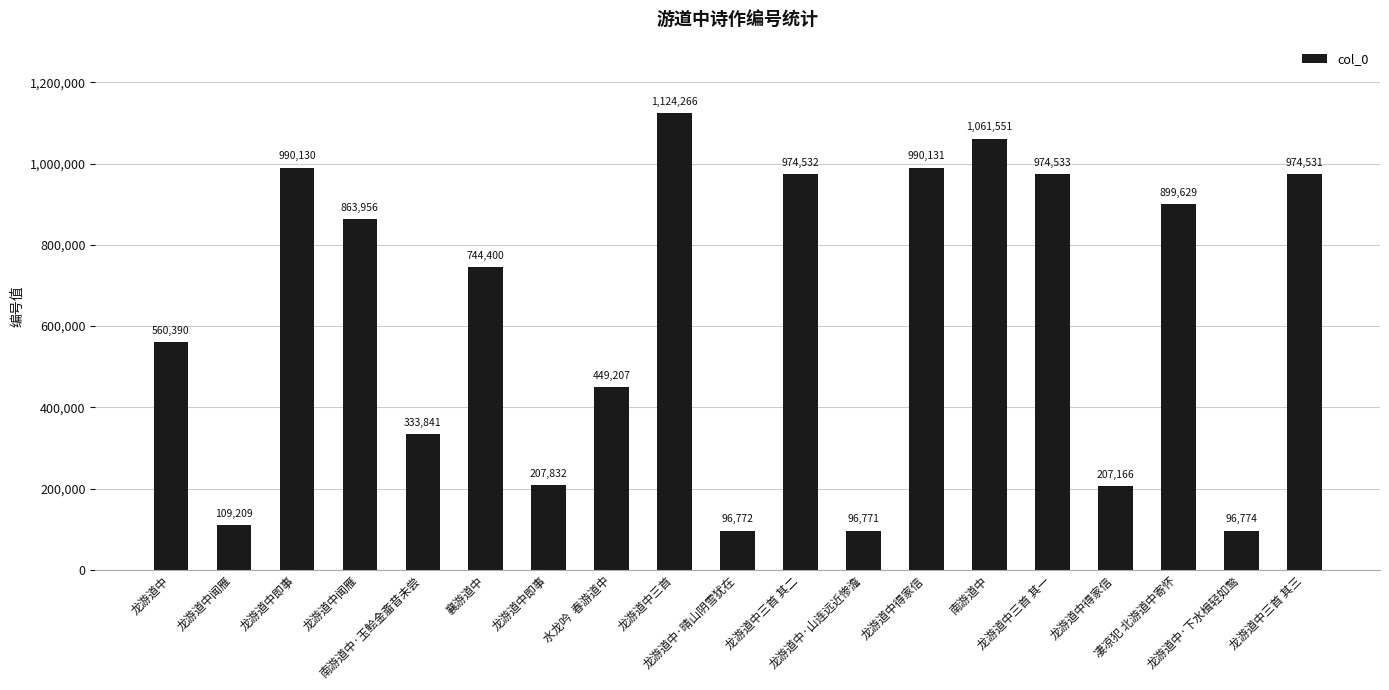

What is the value of the 17th bar from the left?

899629